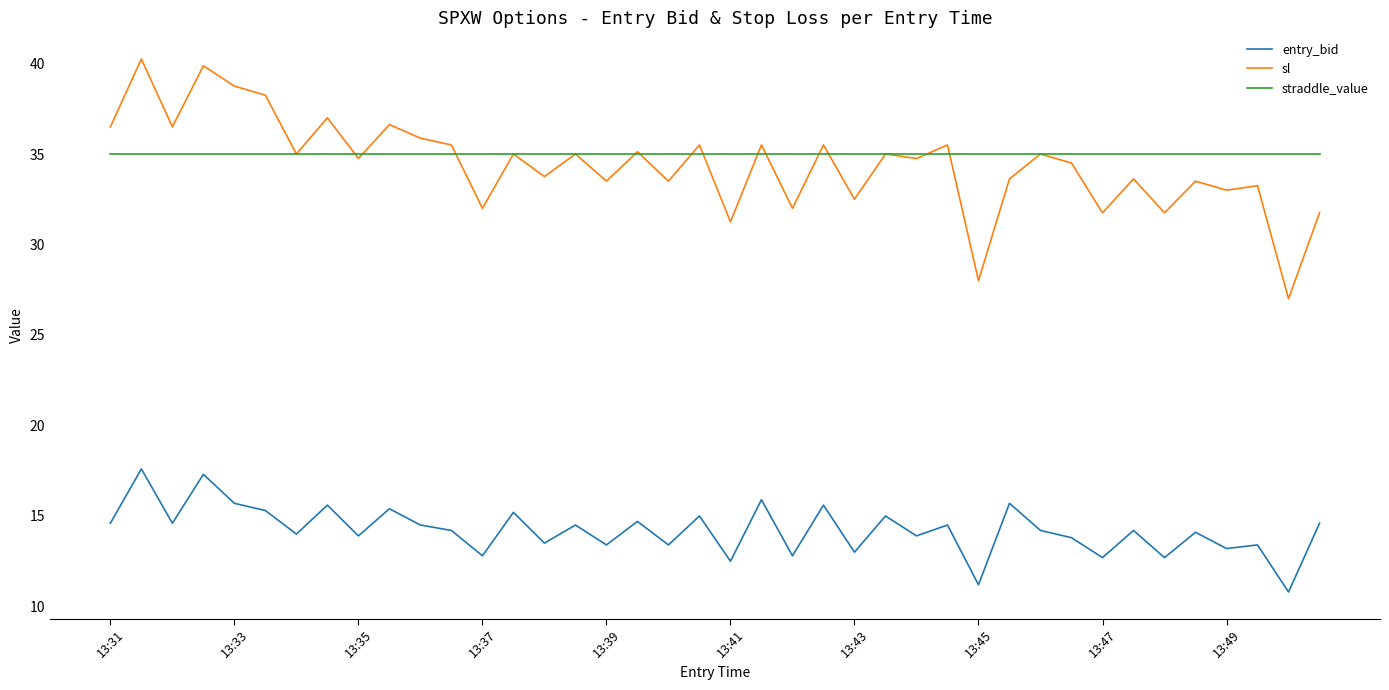

True or false: straddle_value and entry_bid cross at least once.

False